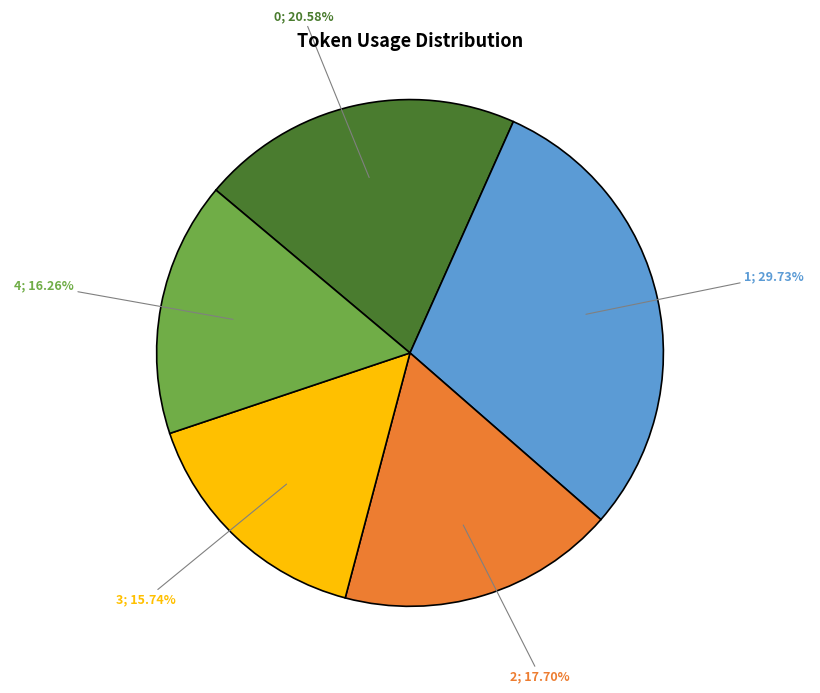

Does any single category account for the majority?

No